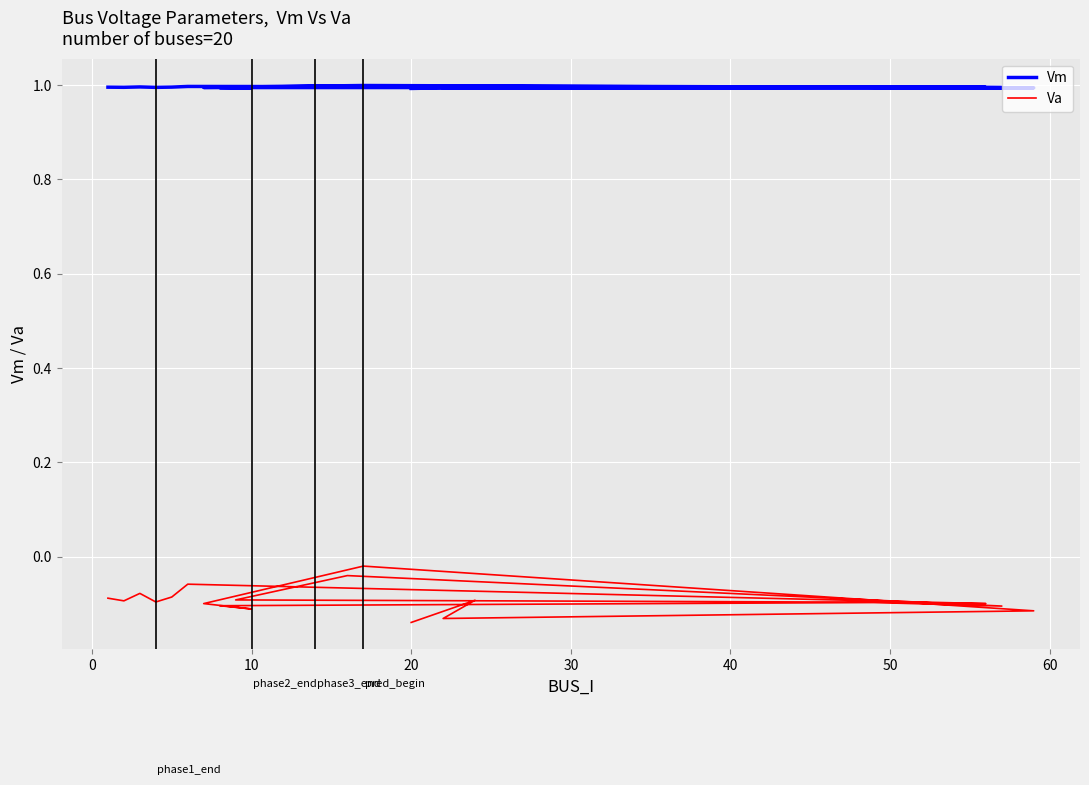

How many lines are shown in the chart?

2